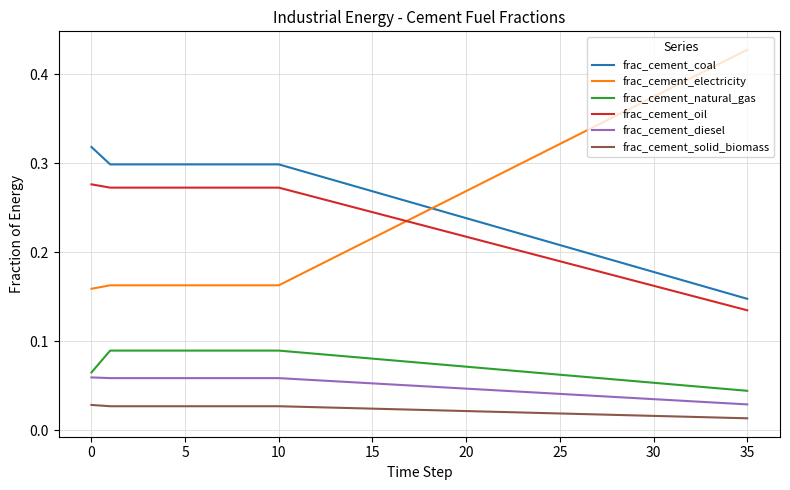

True or false: frac_cement_electricity and frac_cement_natural_gas intersect in this chart.

False